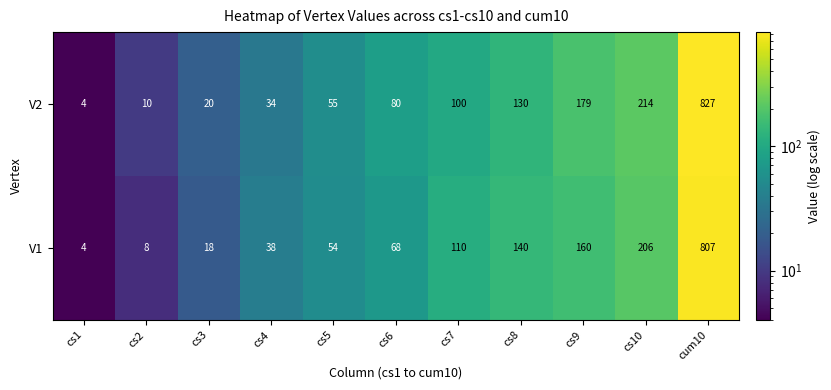

Which series changed the most between cs1 and cs7?

V1